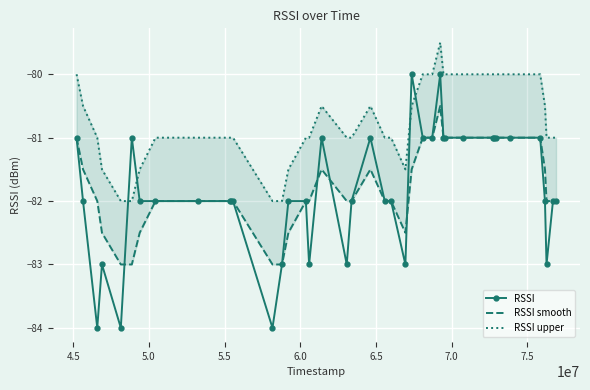

What is the lowest value of the RSSI series?

-84